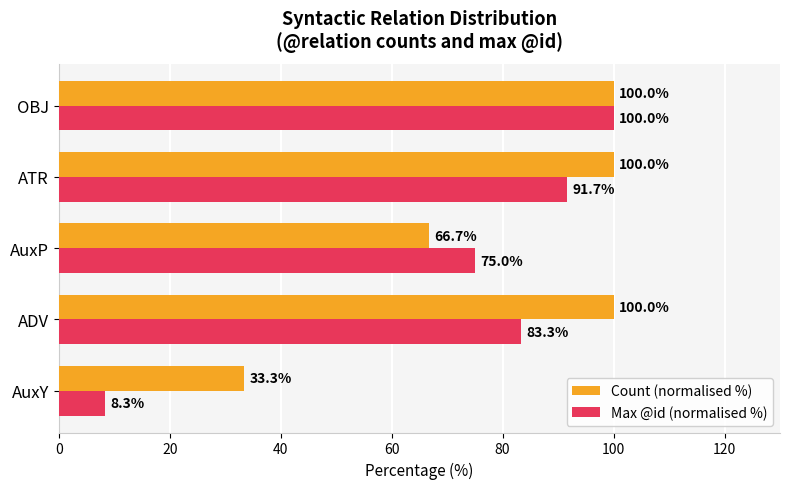

What is the difference between the highest and lowest values at ATR?

8.3